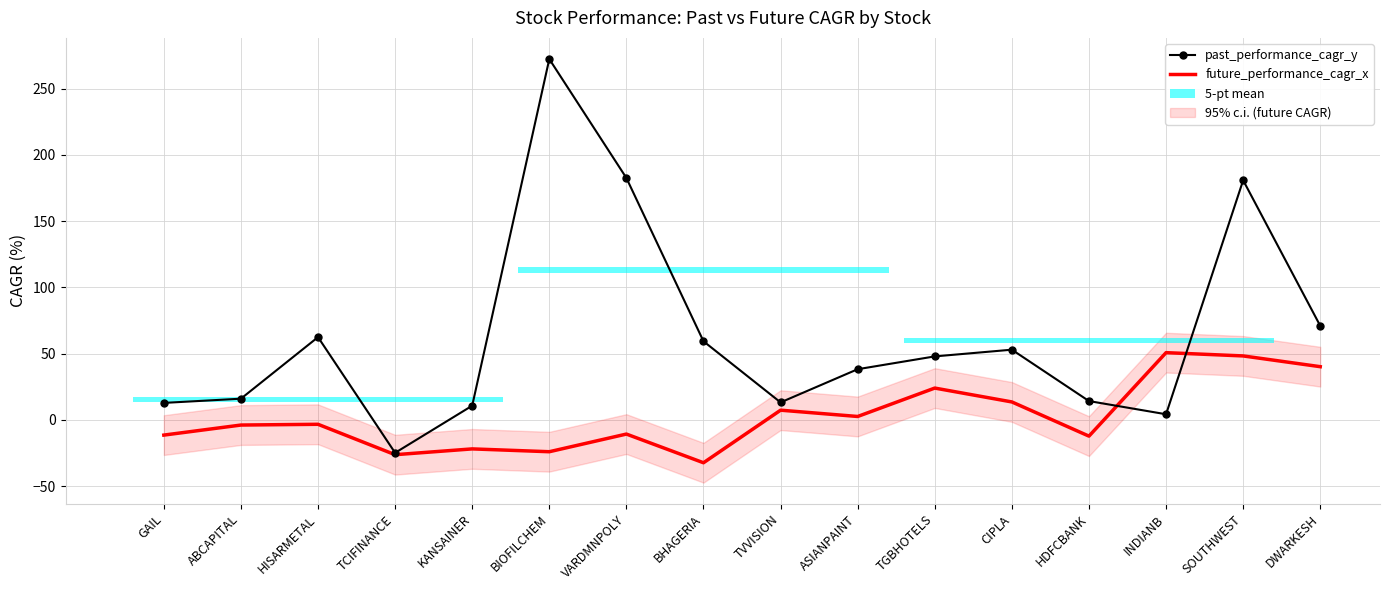

Rank the series by their average value, from lowest to highest.

future_performance_cagr_x, past_performance_cagr_y